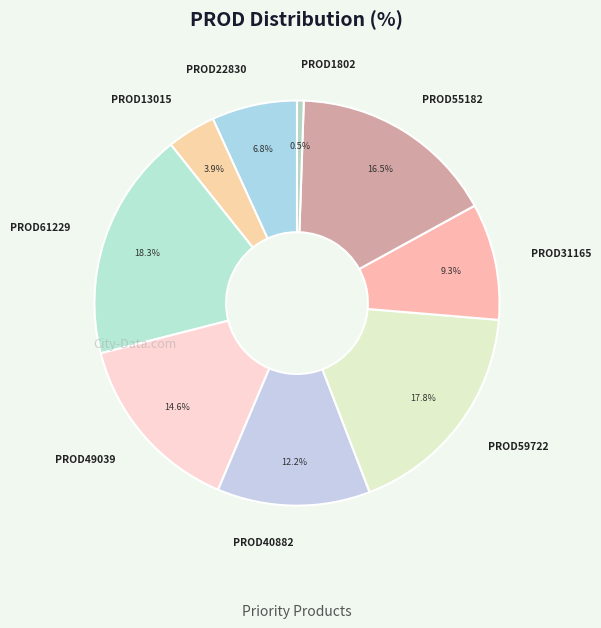

True or false: PROD31165 accounts for 1% of the total.

False